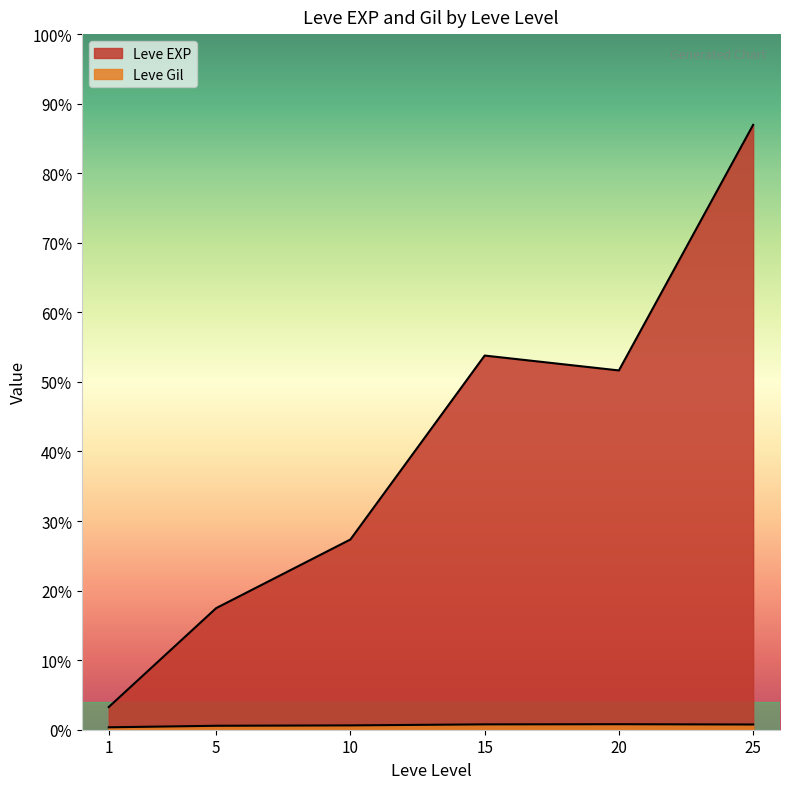

How many lines are shown in the chart?

2